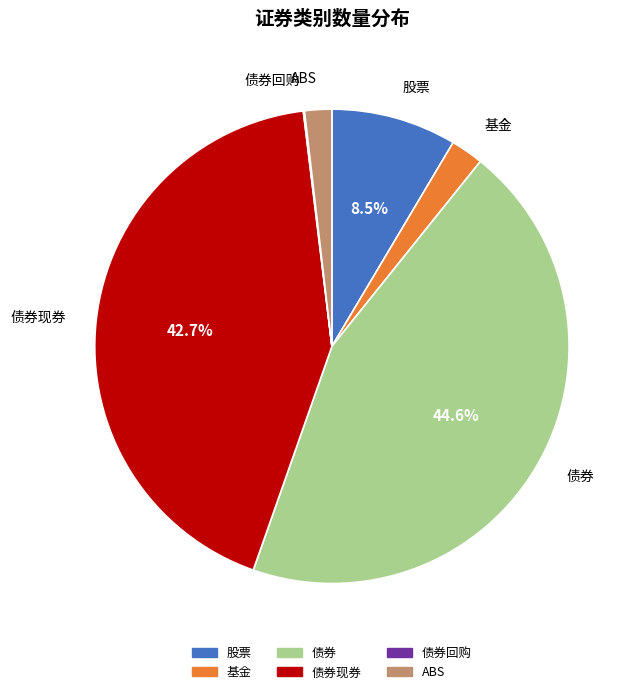

Is there any slice that represents more than half of the pie?

No